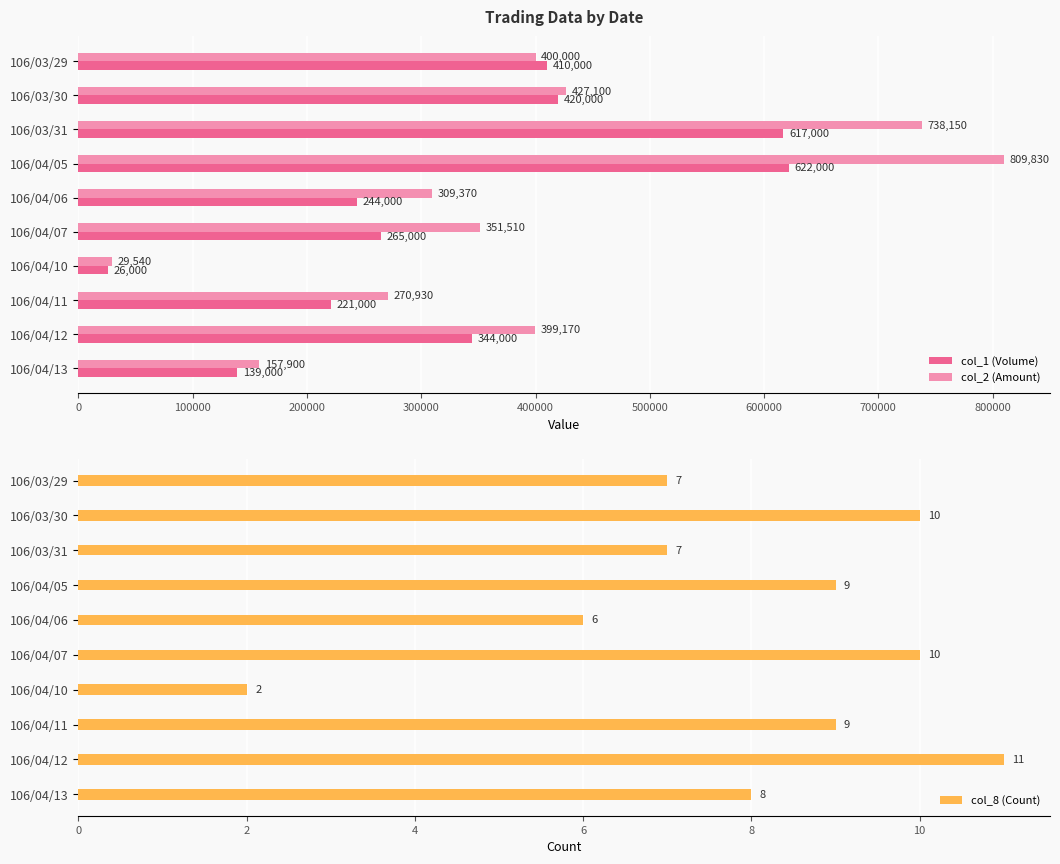

What is the difference between the col_2 (Amount) values at 106/04/12 and 106/03/30?

27930